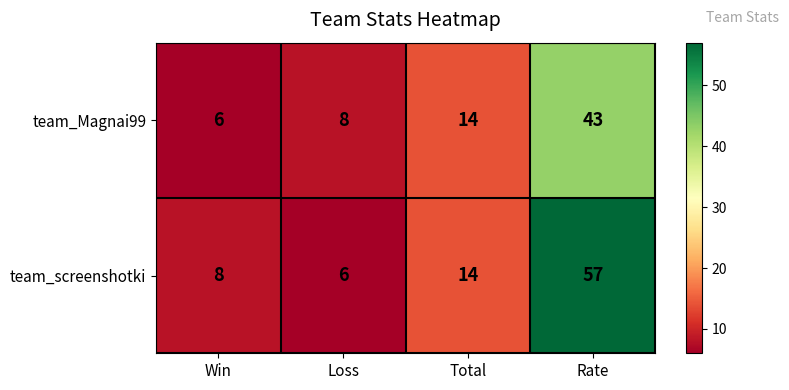

Which series has the widest spread of values?

team_screenshotki